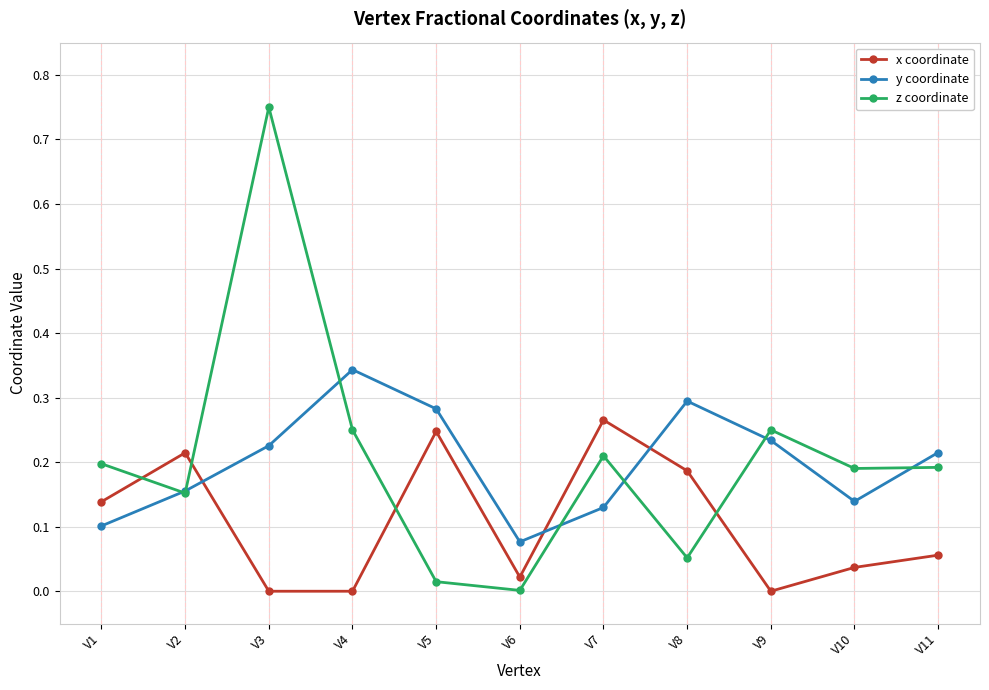

Is the value of z coordinate at V5 greater than the value of y coordinate at V3?

No